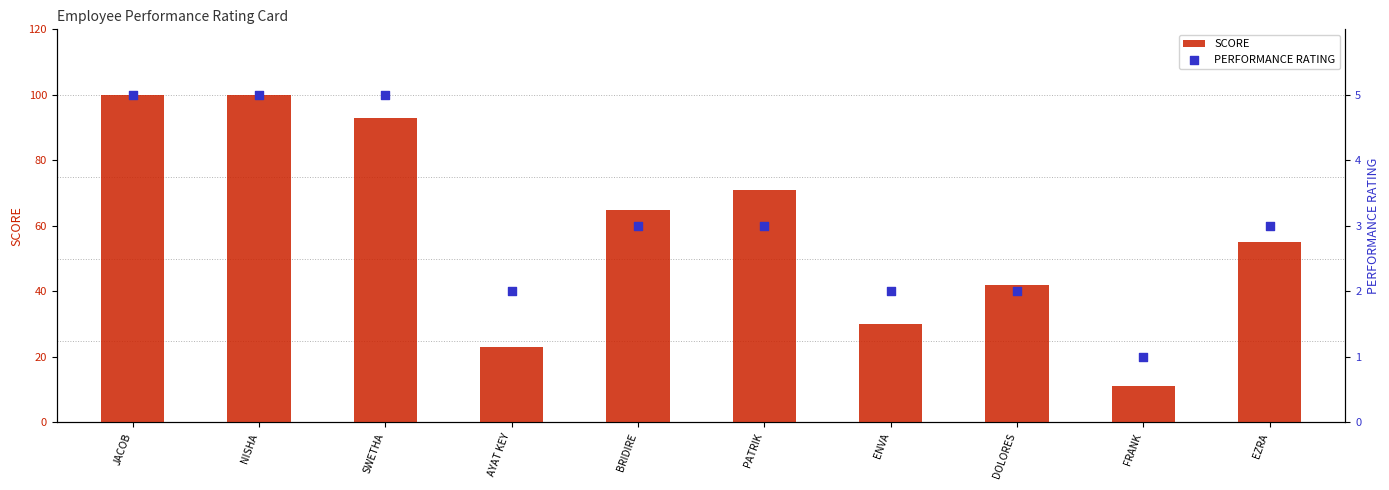

Which series has the largest total across all categories?

SCORE